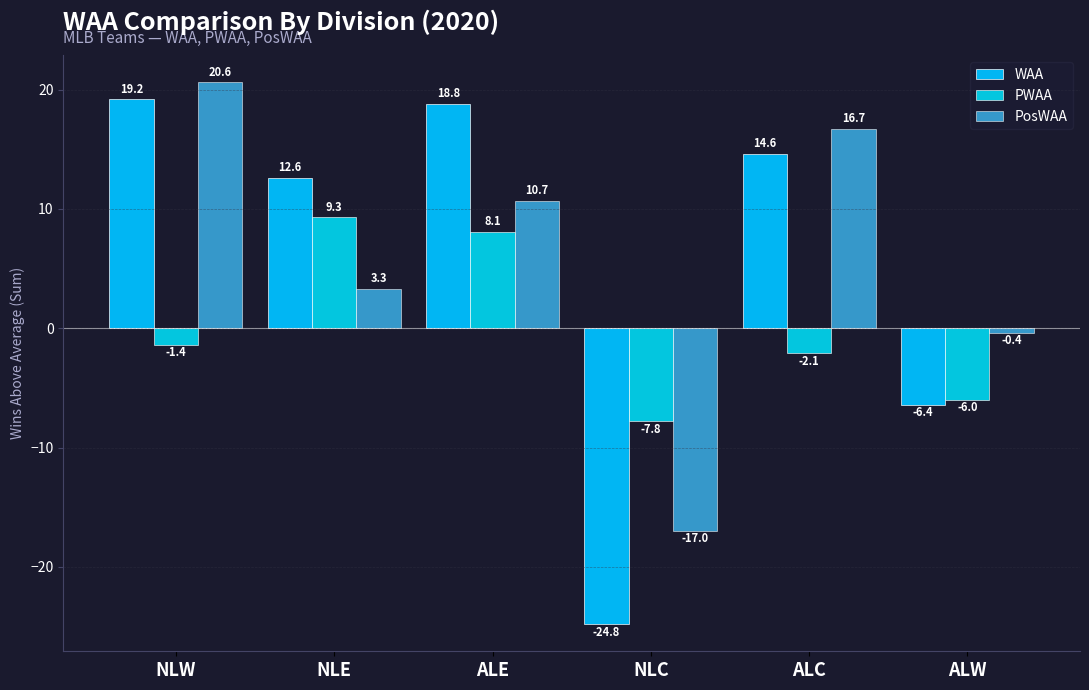

True or false: PosWAA has a value of 3.3 at NLE.

True